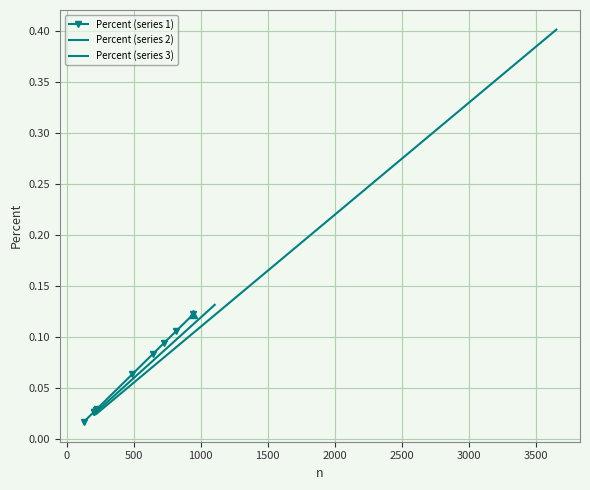

List the labels in order of value, smallest first.

127, 202, 203, 218, 224, 489, 646, 731, 816, 945, 961, 1106, 1152, 1346, 1462, 1714, 1731, 2267, 3123, 3655